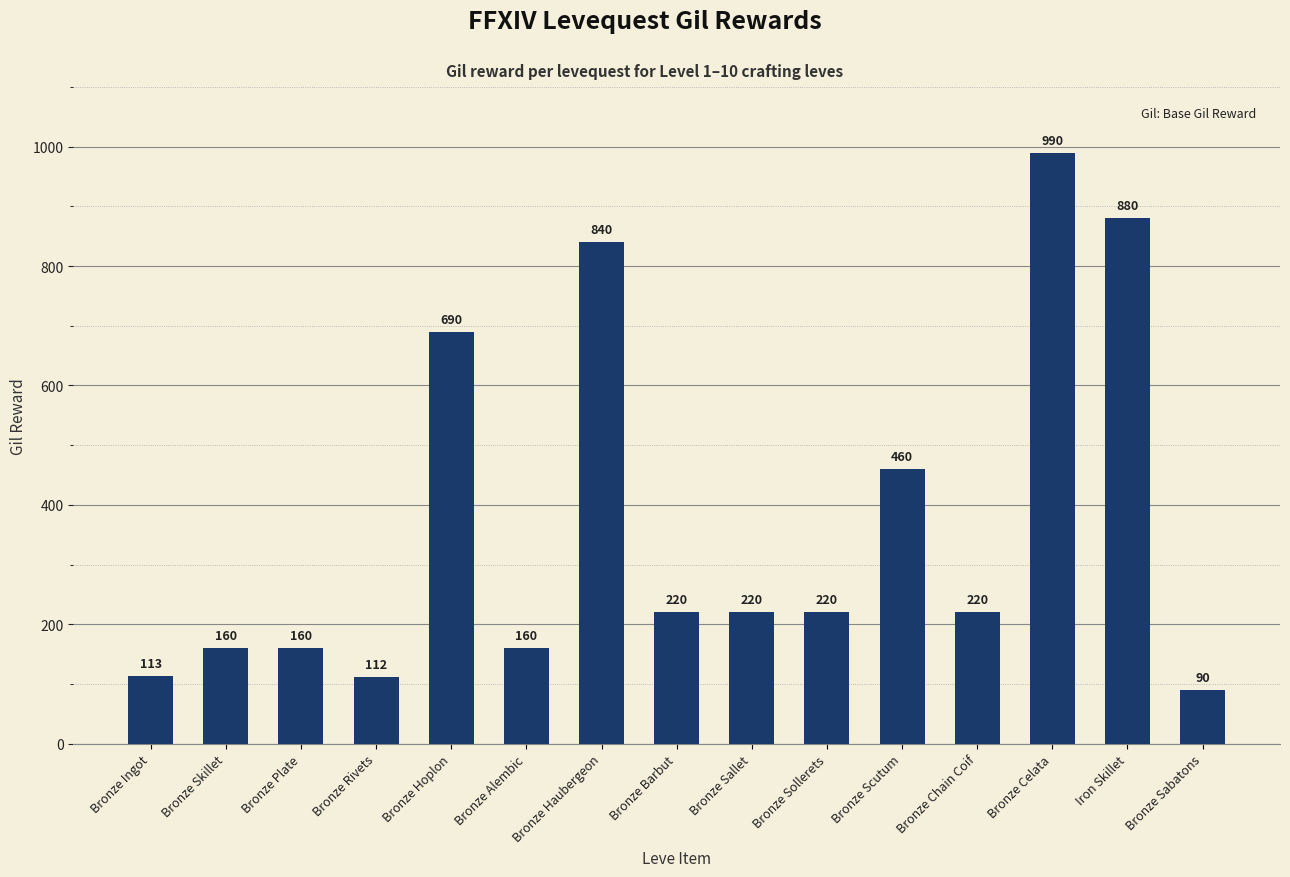

At which category does the chart reach its peak across all series?

Bronze Celata